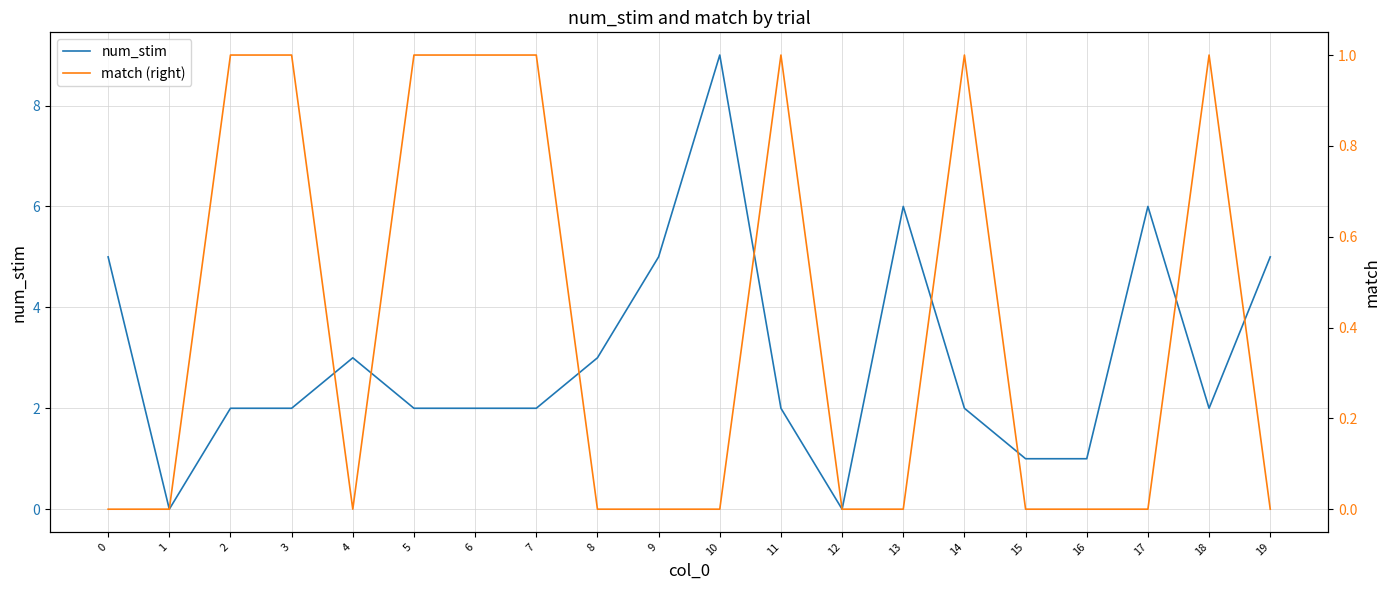

Does the chart display data point markers on the line(s)?

No